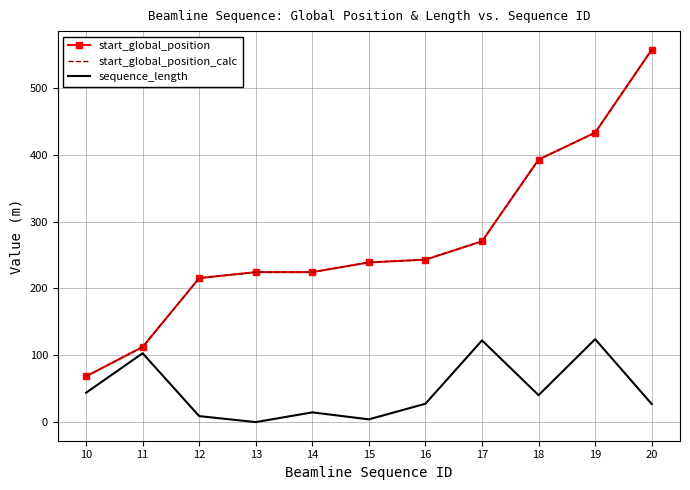

Read the sequence_length value at 19.

124.0